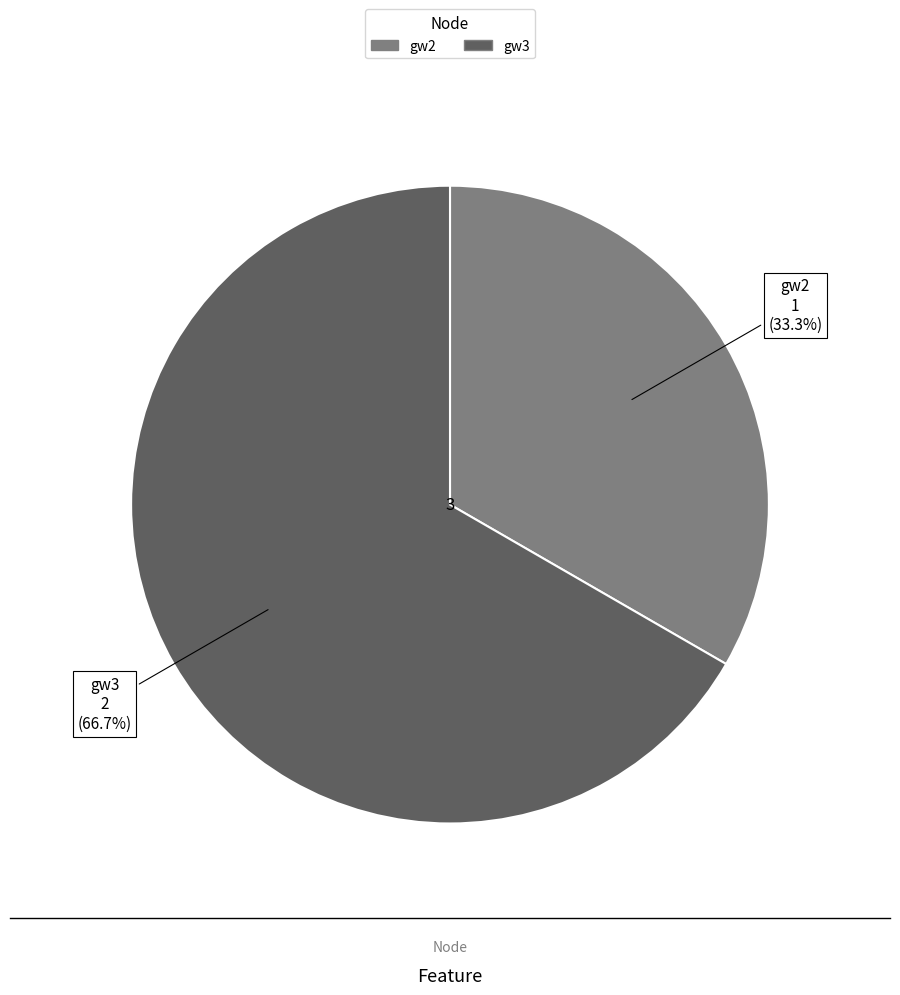

Which slice represents more than half of the pie?

gw3